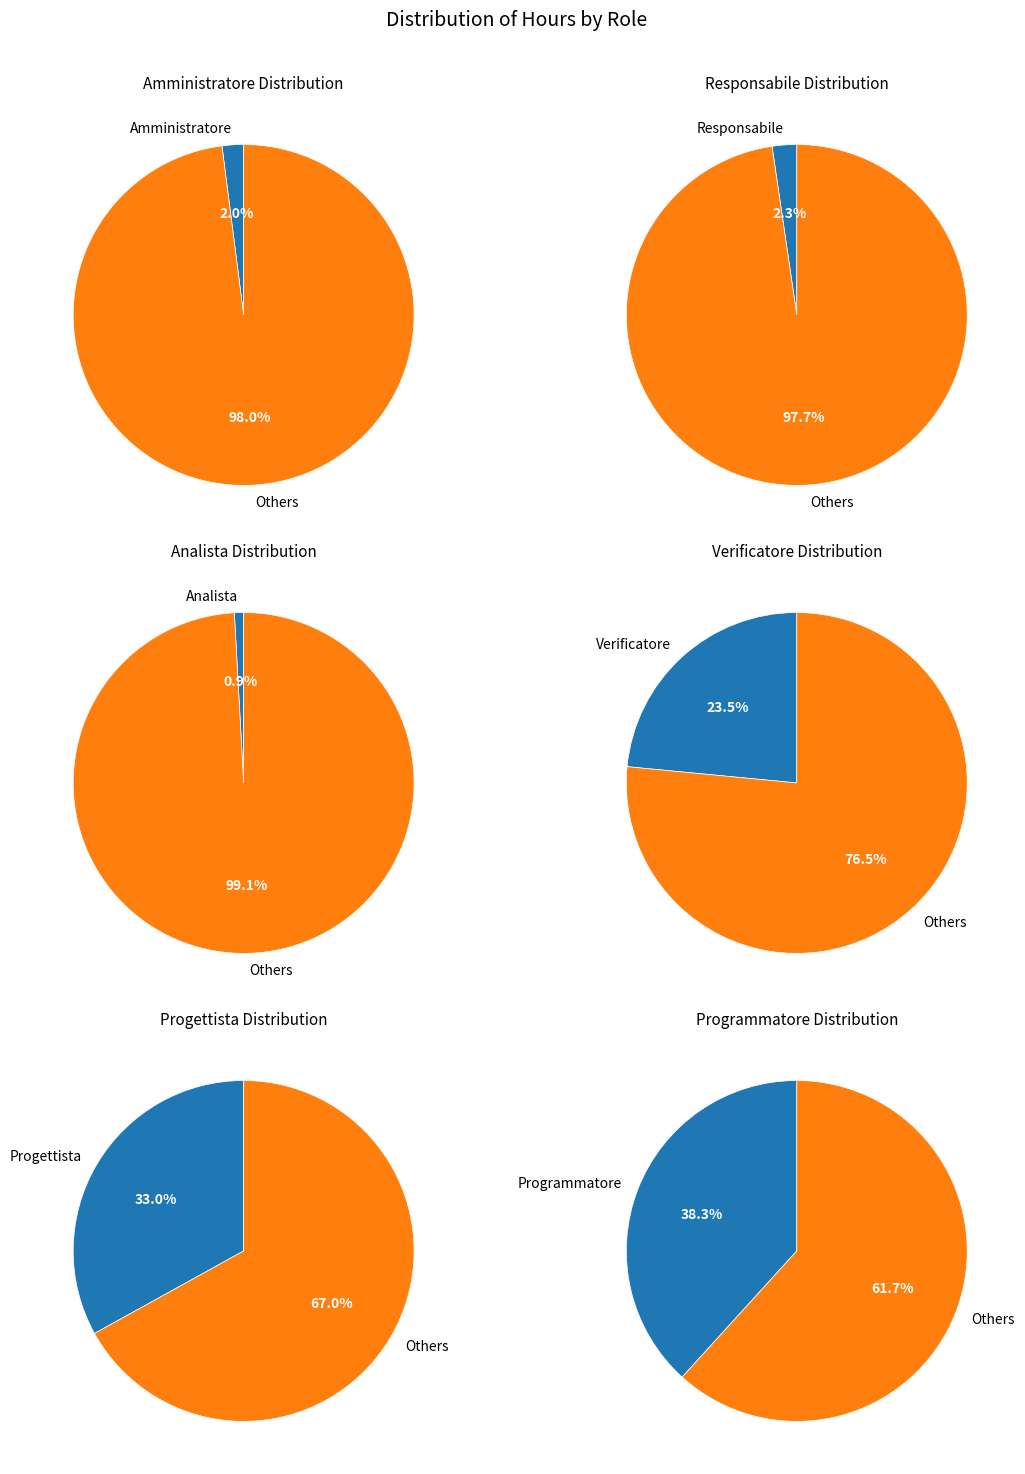

Is it true that Analista is 13% of the pie?

False